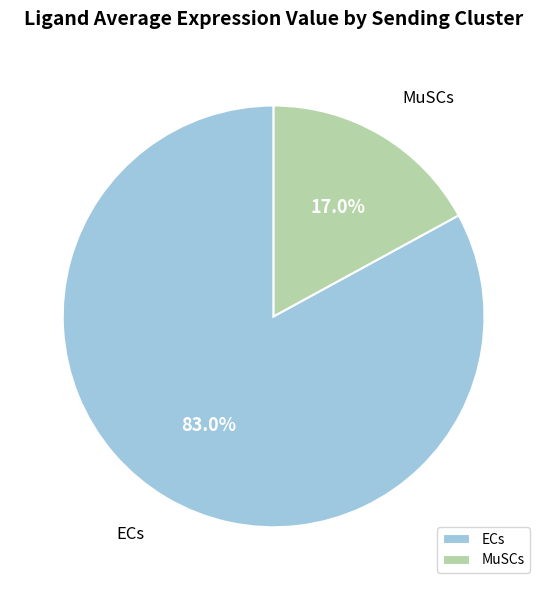

The ECs slice represents 83% of the pie. True or false?

True